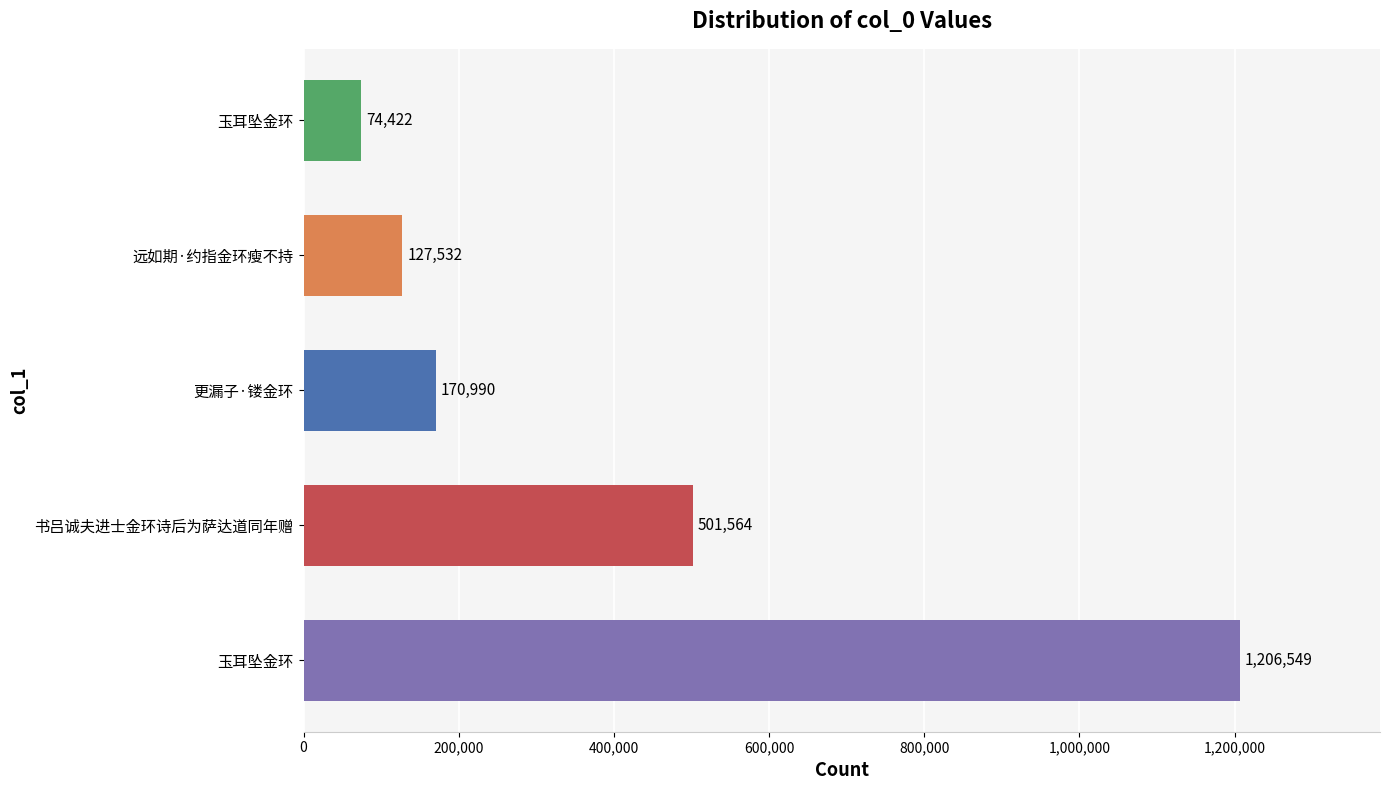

How many series are shown in this chart?

1